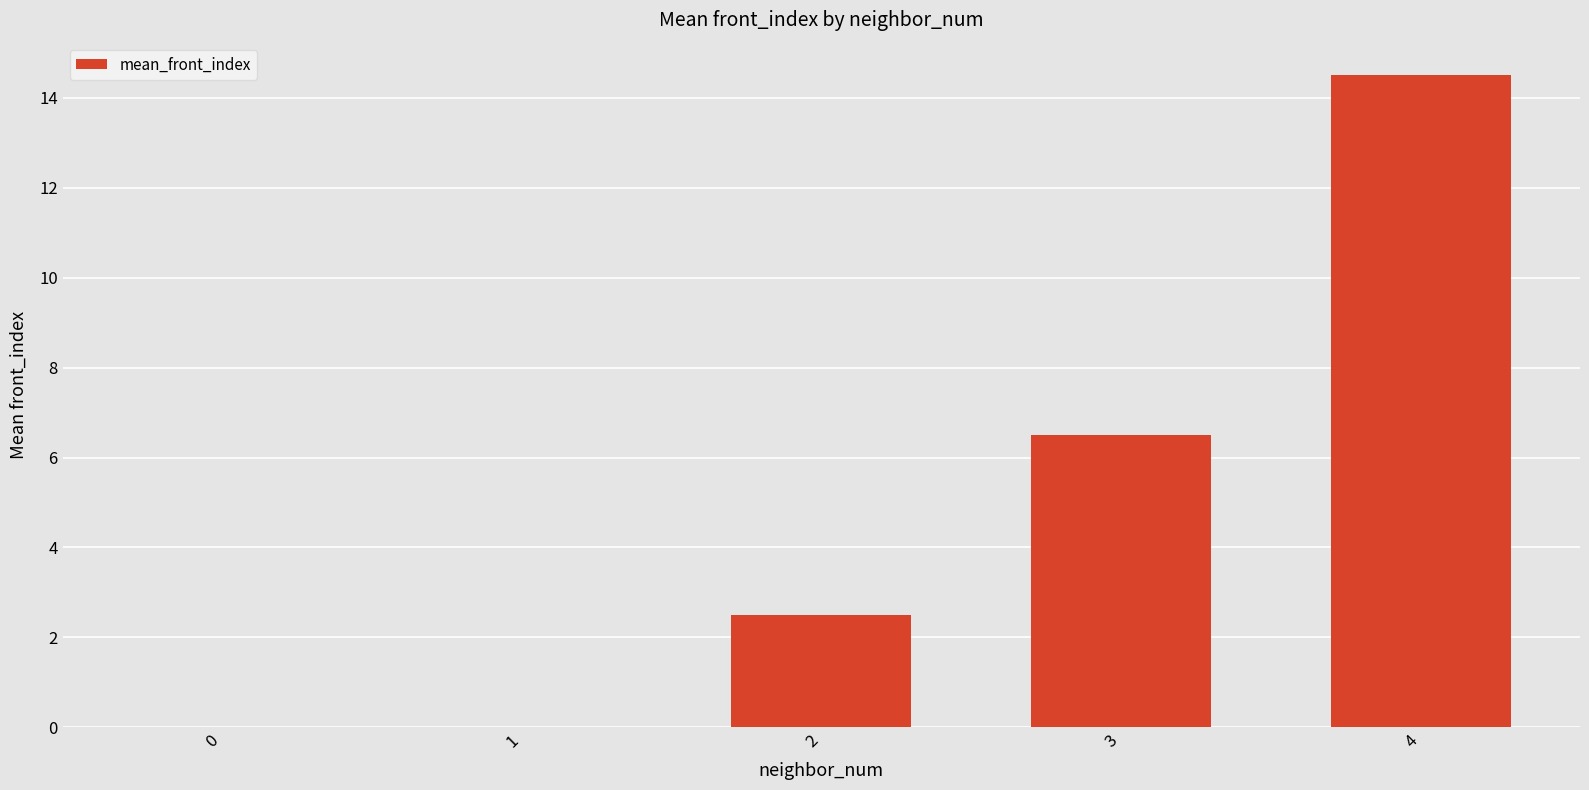

The value at 2 is 2.5. True or false?

True